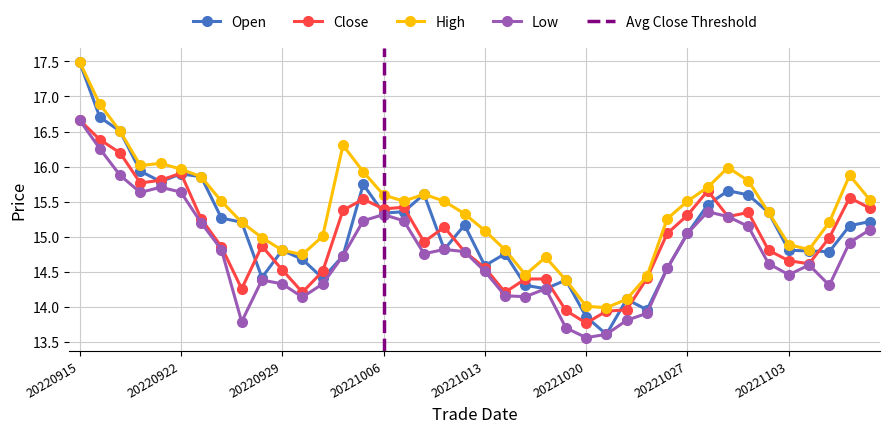

Which category has the highest value in the low series?

20220915